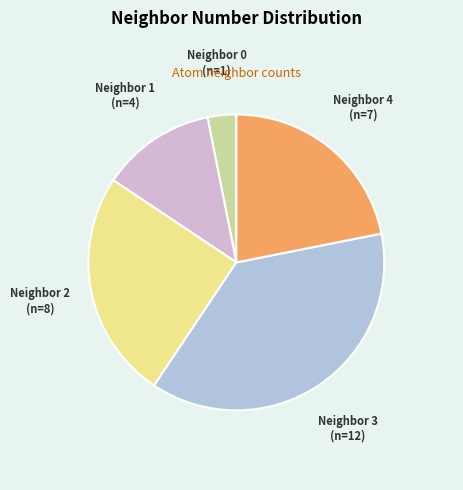

Rank the categories by value from highest to lowest.

Neighbor 3 (n=12), Neighbor 2 (n=8), Neighbor 4 (n=7), Neighbor 1 (n=4), Neighbor 0 (n=1)